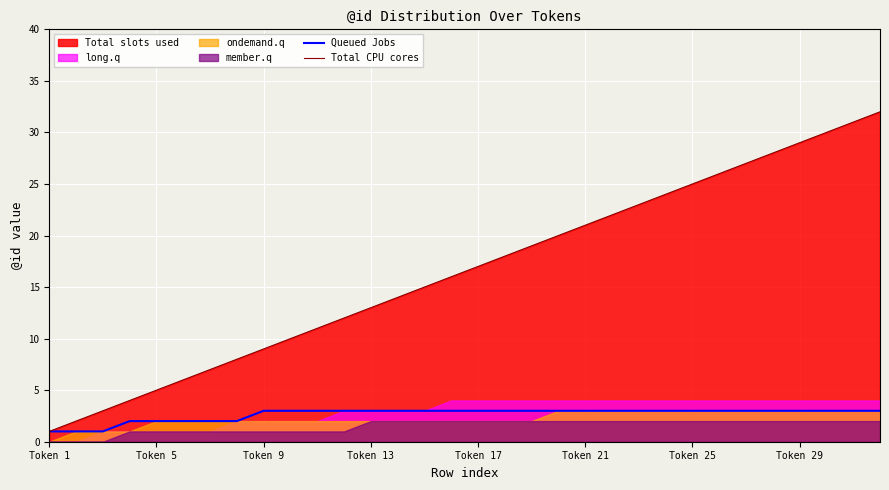

Which series has the widest spread of values?

Total CPU cores